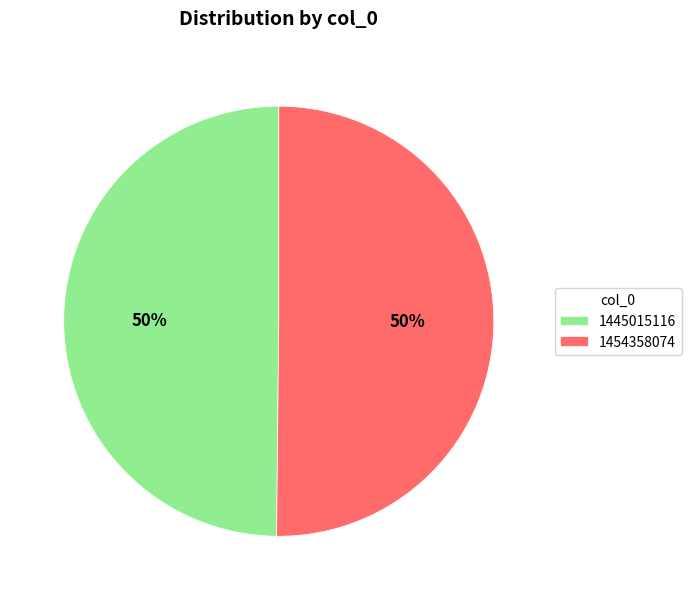

How many segments does this pie chart have?

2